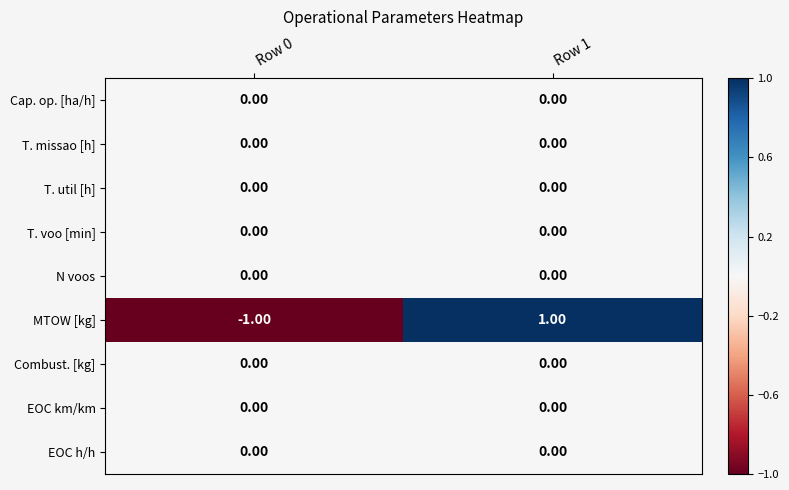

Which series has the widest spread of values?

MTOW [kg]